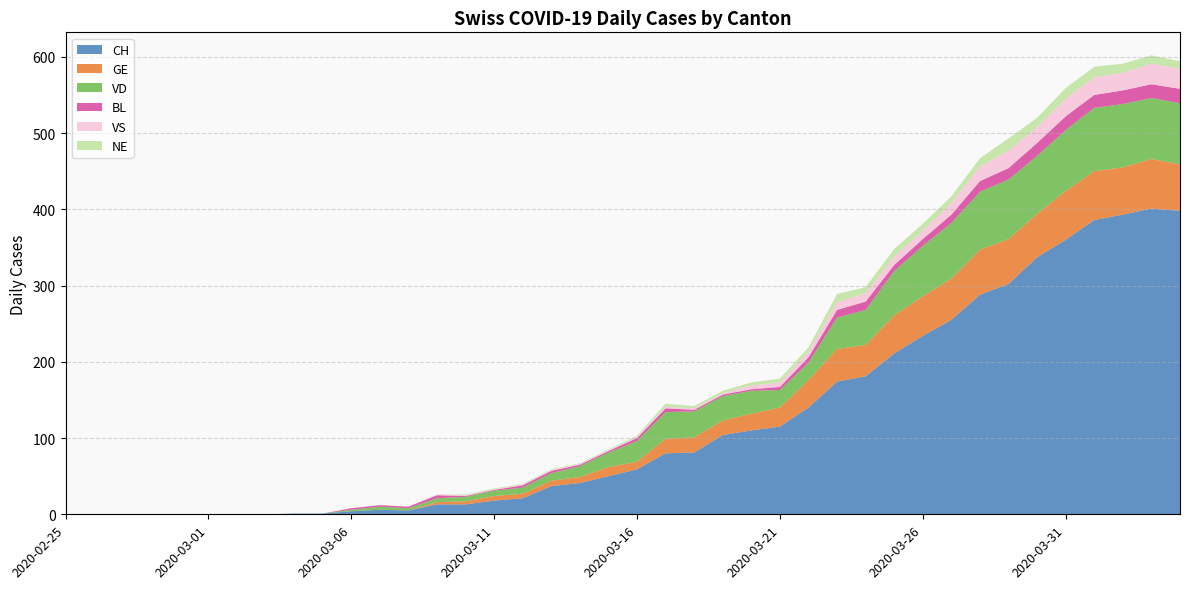

Reading left to right, what are all the values shown in this chart?

CH: 0	0	0	0	0	0	0	0	1	1	4	6	5	13	13	18	21	37	41	50	59	80	81	104	110	115	140	174	181	211	234	255	288	302	337	360	386	393	401	398
GE: 0	0	0	0	0	0	0	0	0	0	0	0	0	3	4	6	6	7	8	12	10	19	20	19	22	25	36	43	41	50	52	54	59	59	57	64	64	62	65	61
VD: 0	0	0	0	0	0	0	0	0	0	2	4	3	5	6	7	8	10	14	19	27	35	34	32	30	23	23	41	46	58	66	73	76	78	76	80	83	83	80	80
BL: 0	0	0	0	0	0	0	0	0	0	2	2	2	4	1	1	3	3	2	2	4	5	2	2	2	4	7	10	11	8	9	11	14	15	17	18	17	18	18	19
VS: 0	0	0	0	0	0	0	0	0	0	0	0	0	1	1	1	1	1	1	1	1	2	2	2	5	6	7	10	11	11	11	15	19	23	21	23	23	23	27	26
NE: 0	0	0	0	0	0	0	0	0	0	0	0	0	0	1	1	1	1	1	1	2	4	3	3	4	5	6	11	8	10	9	9	11	16	12	14	14	12	11	10